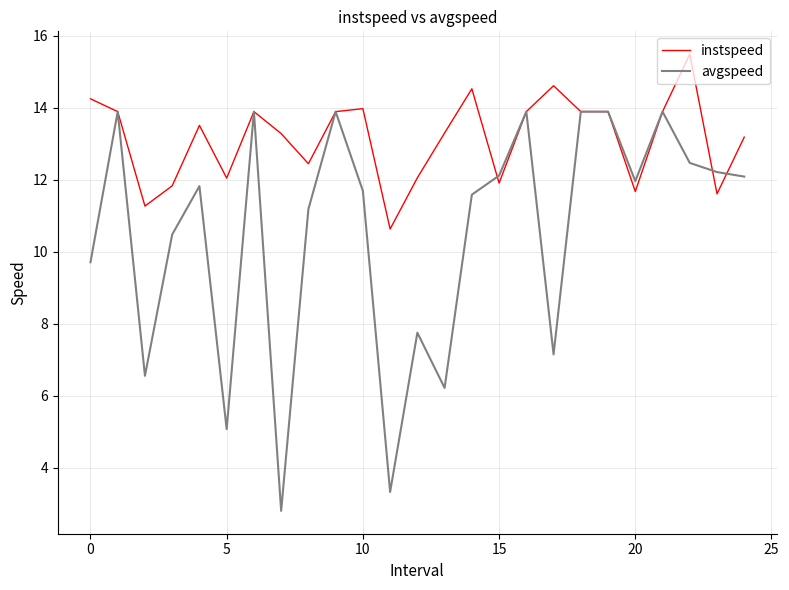

Rank the series by their average value, from lowest to highest.

avgspeed, instspeed